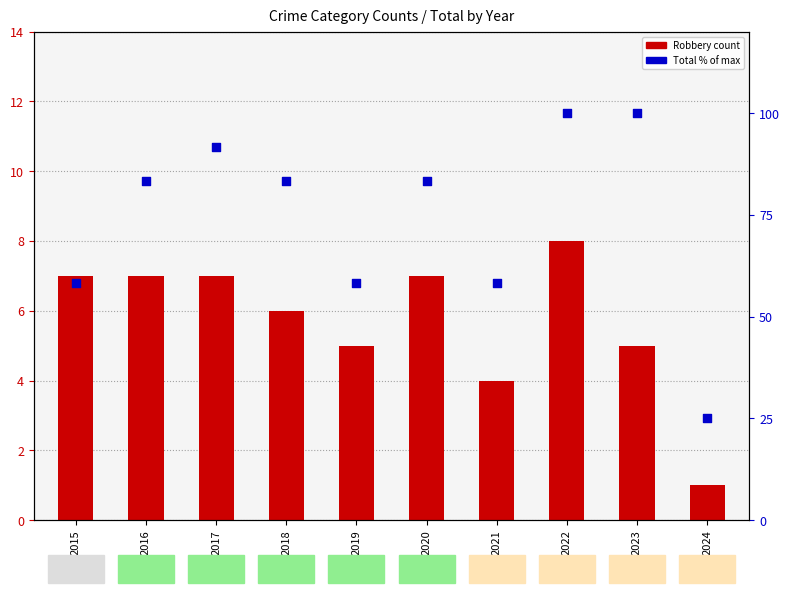

What is the total value across all series at 2020?

90.3